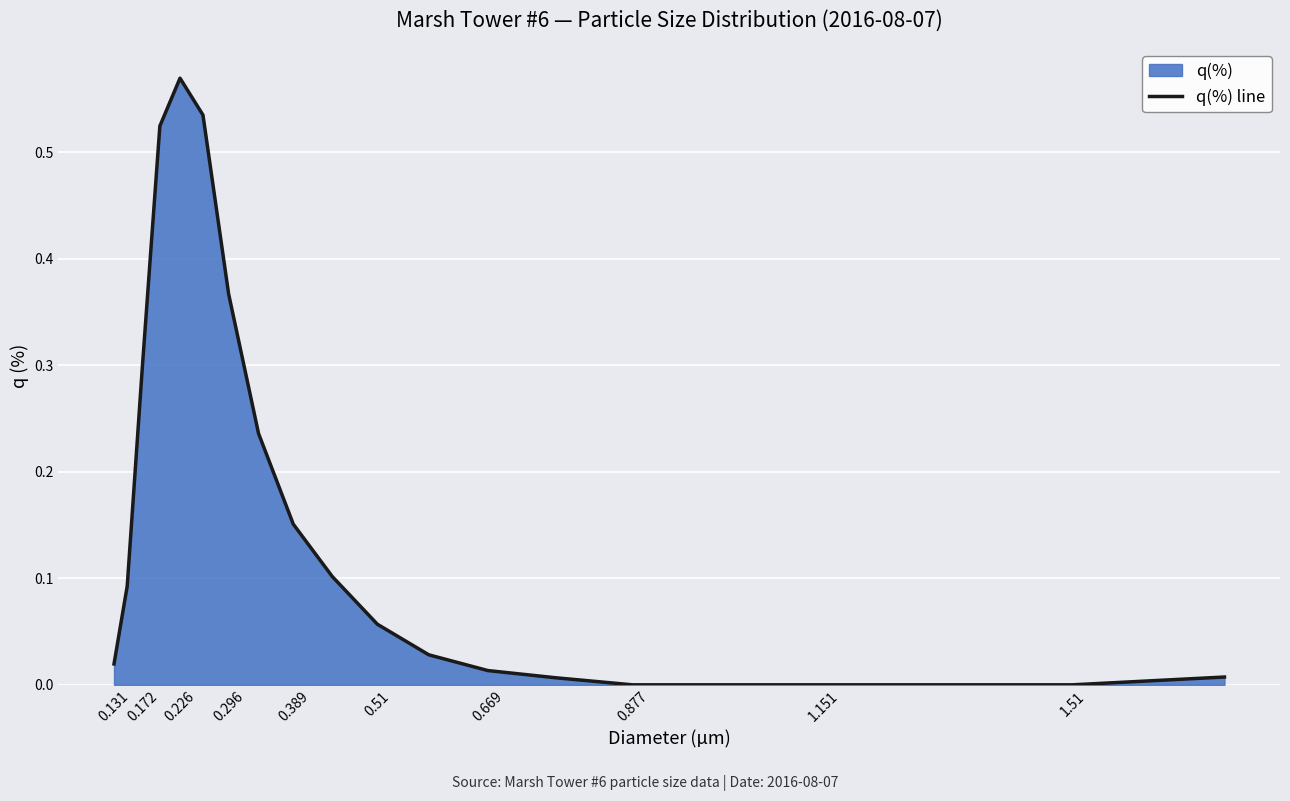

Reading left to right, list all the values displayed in this chart.

0.0	0.1	0.3	0.5	0.6	0.5	0.4	0.2	0.2	0.1	0.1	0.0	0.0	0.0	0.0	0.0	0.0	0.0	0.0	0.0